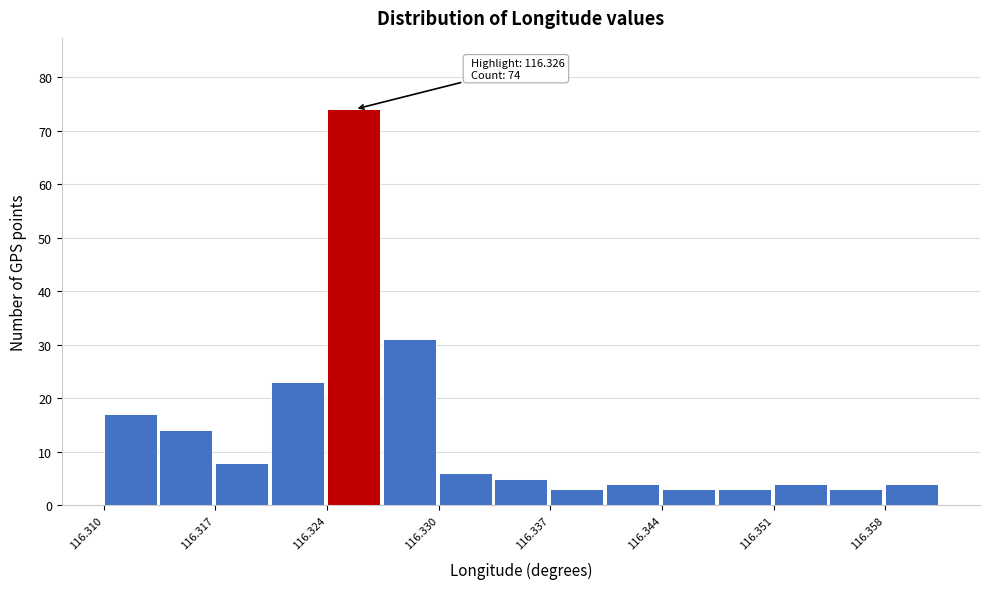

Read against the x-axis, roughly where is the centre of the tallest bar?

116.325